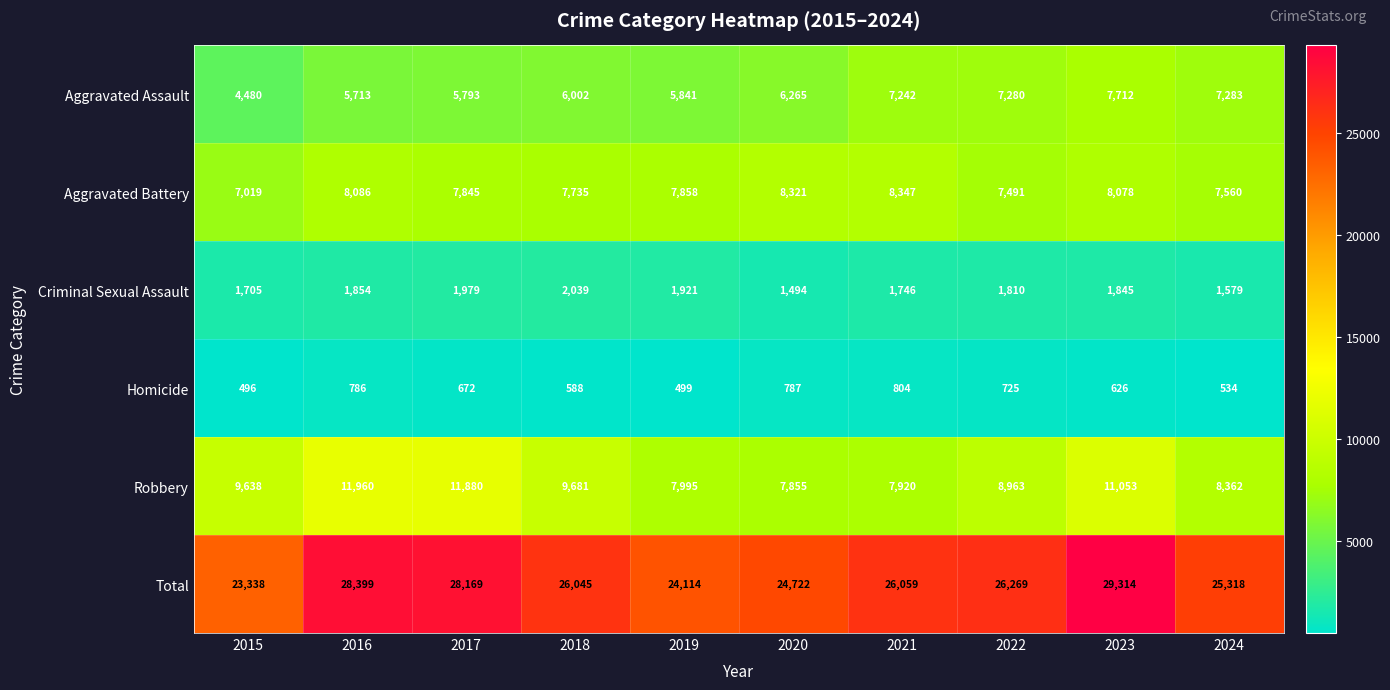

Where is Robbery nearest to the value 9907?

2018